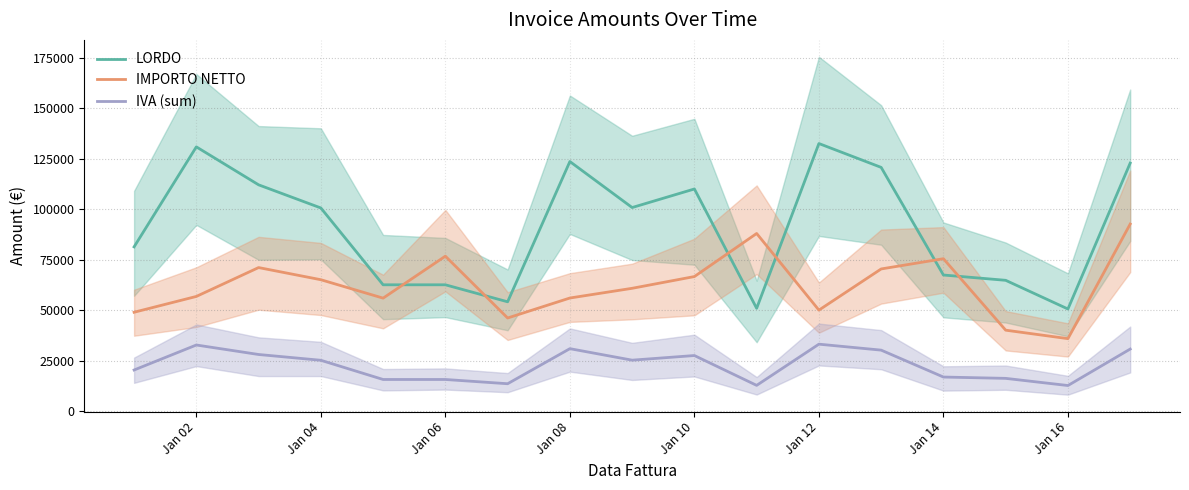

True or false: IMPORTO NETTO and IVA (sum) cross at least once.

False